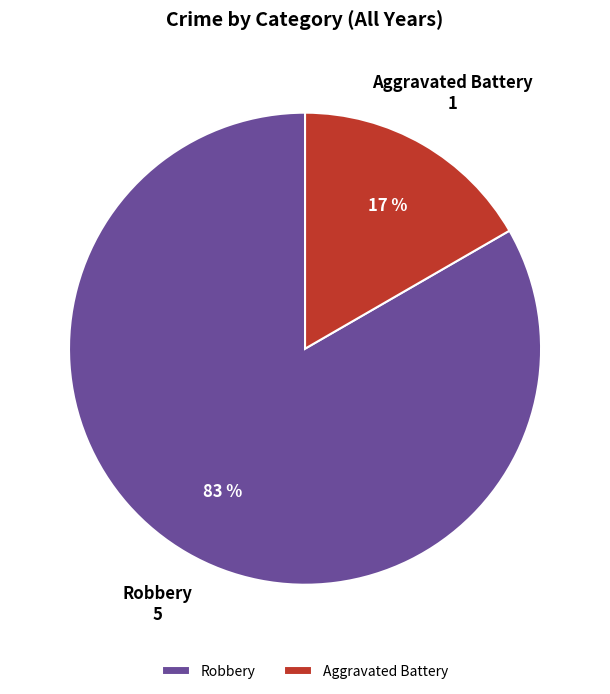

True or false: Robbery accounts for 83% of the total.

True